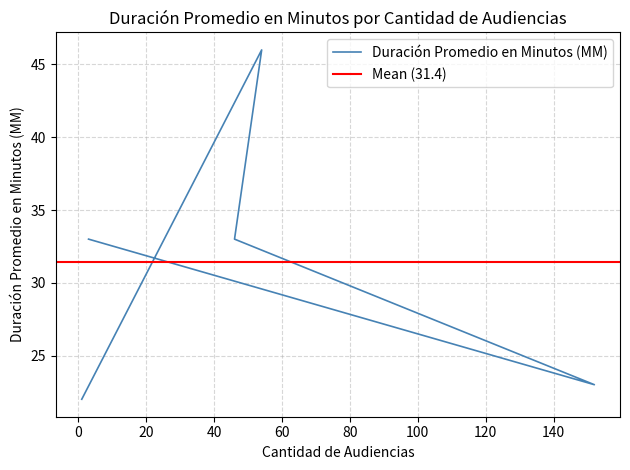

What position from the right is 152?

4